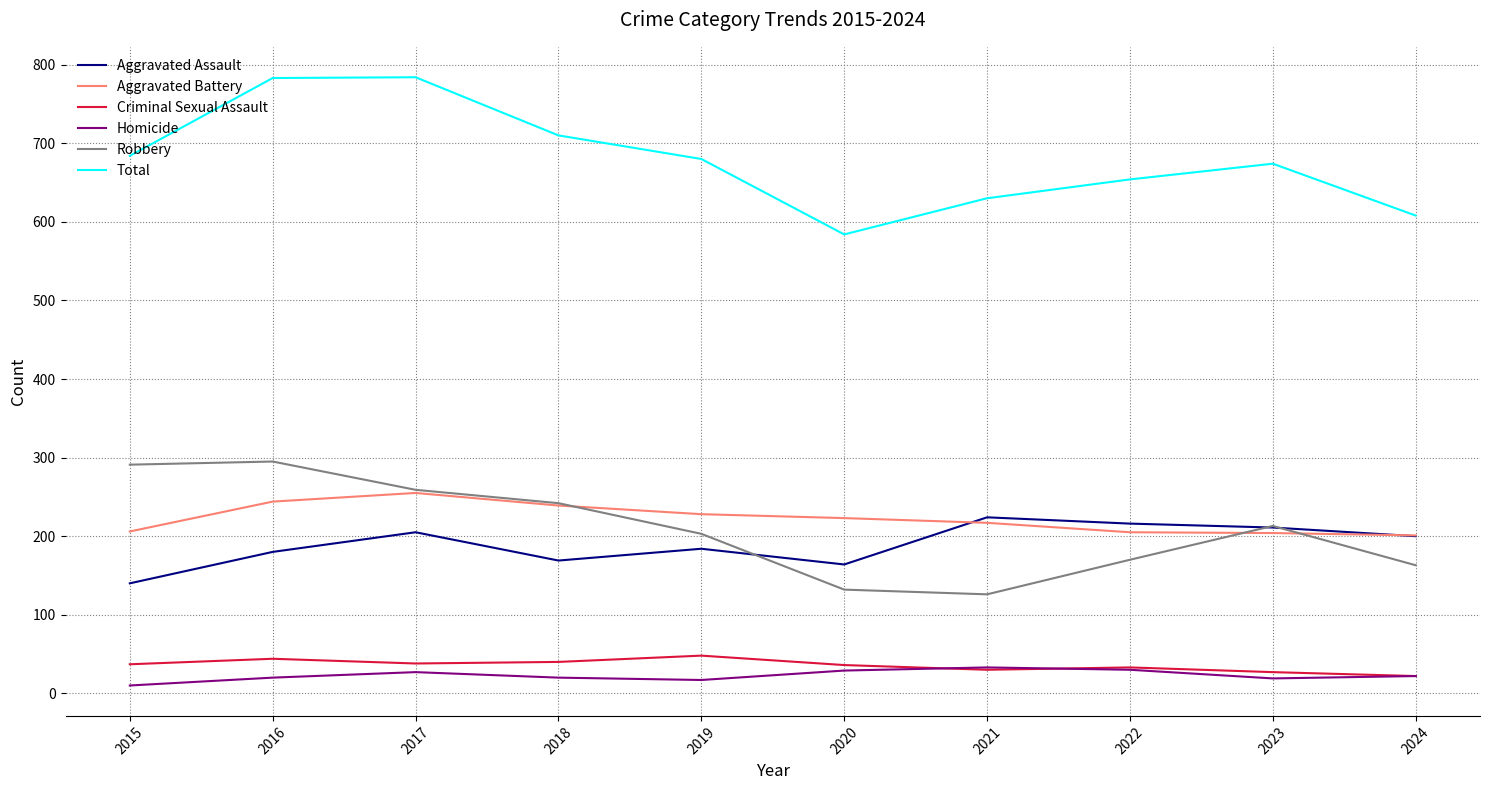

Is it true that Robbery equals 187 at 2020?

False